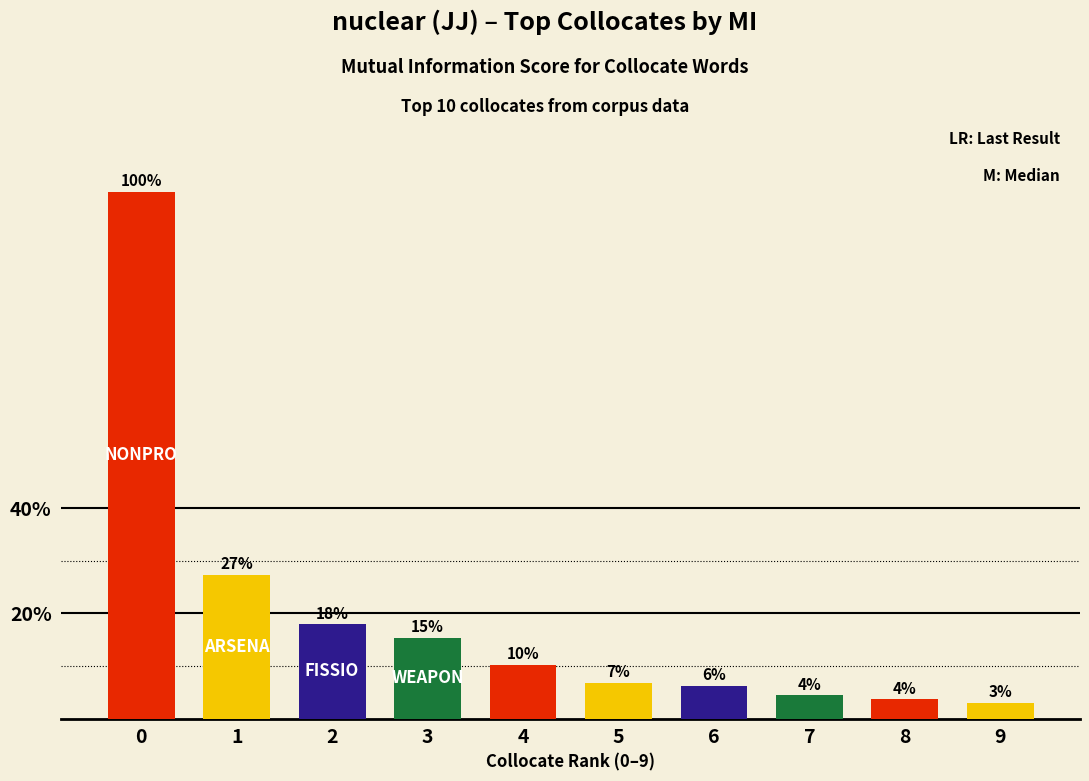

Rank the categories by value from lowest to highest.

9, 8, 7, 6, 5, 4, 3, 2, 1, 0